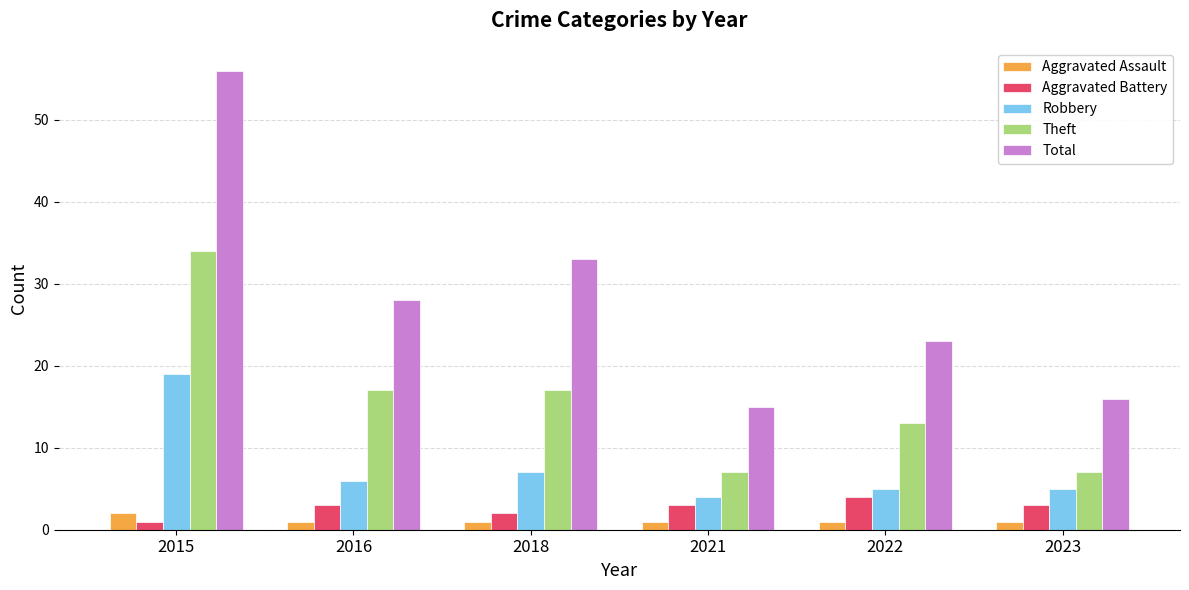

Which series has the largest total across all categories?

Total